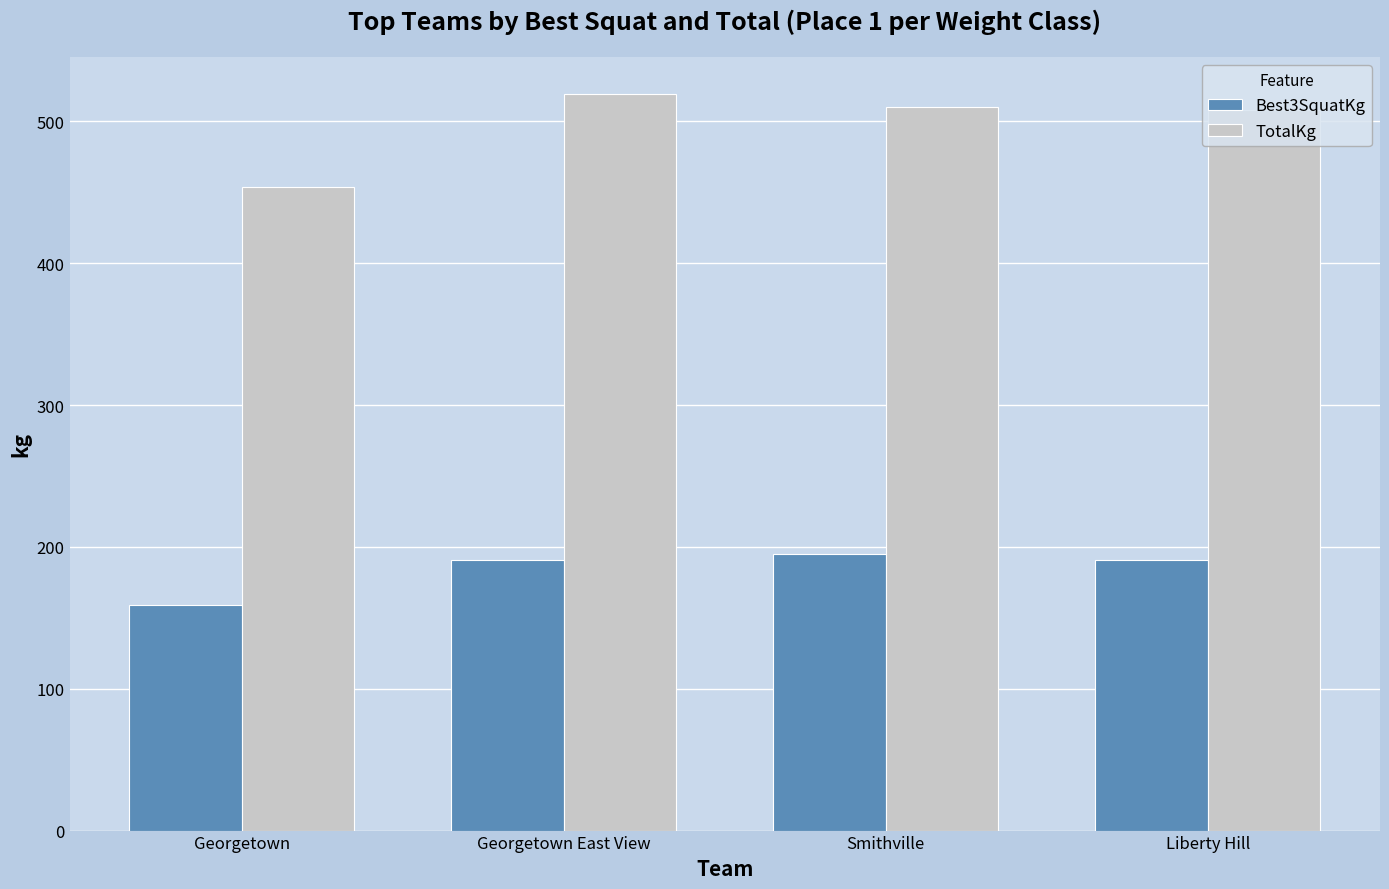

Which label corresponds to the smallest value in the chart?

Georgetown